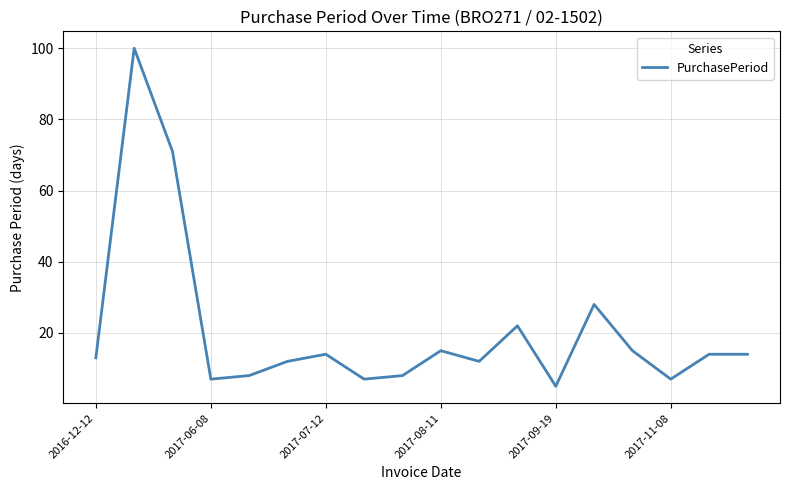

What is the maximum value shown in the chart?

100